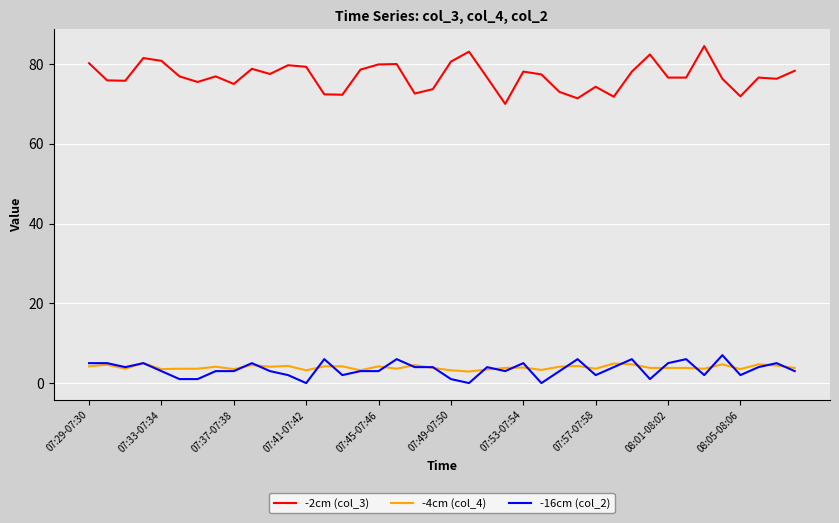

Which series has the largest total across all categories?

-2cm (col_3)